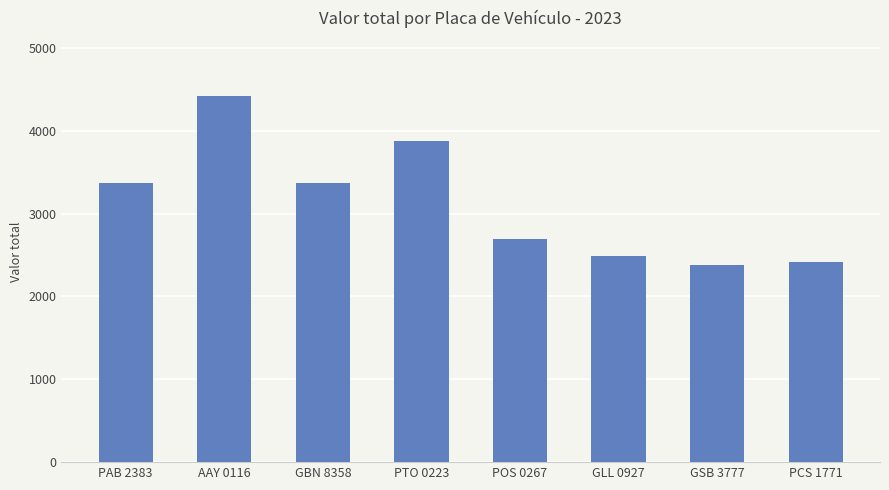

How many data points are less than 3365?

4